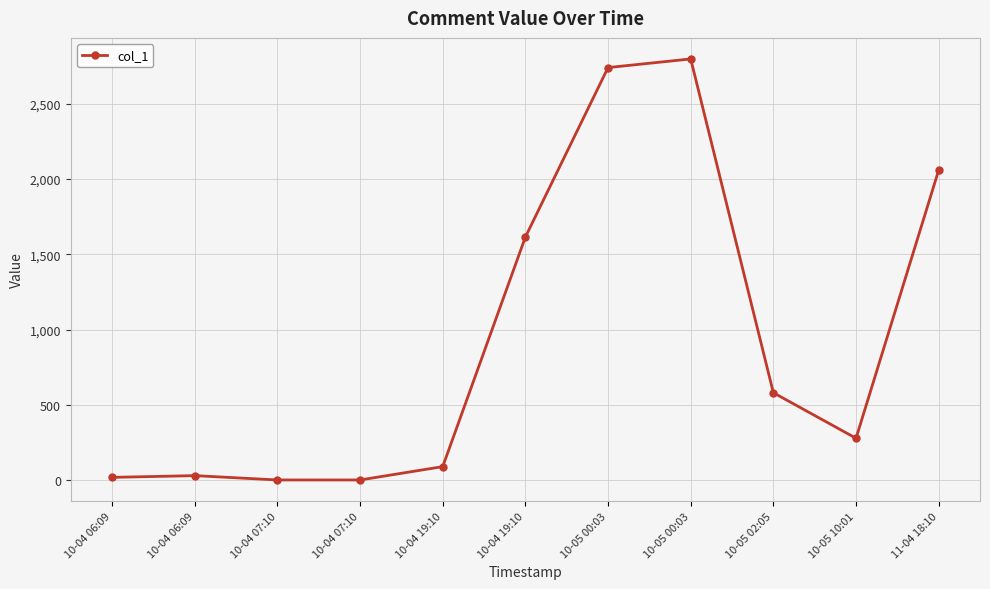

Where is the first local minimum?

10-05 10:01